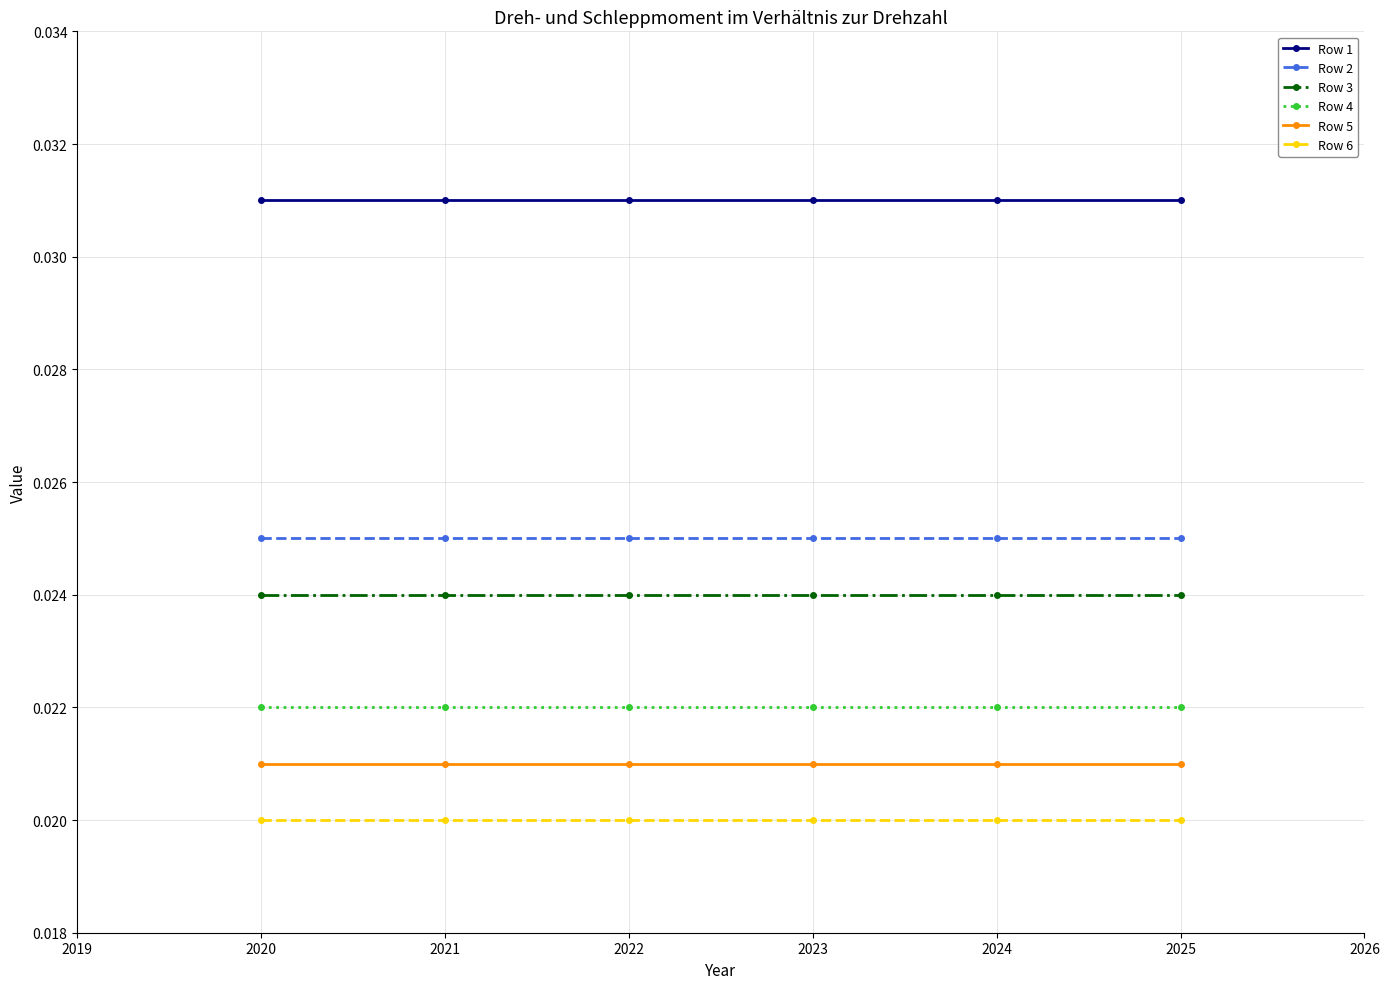

What is the sum of all Row 3 values?

0.1